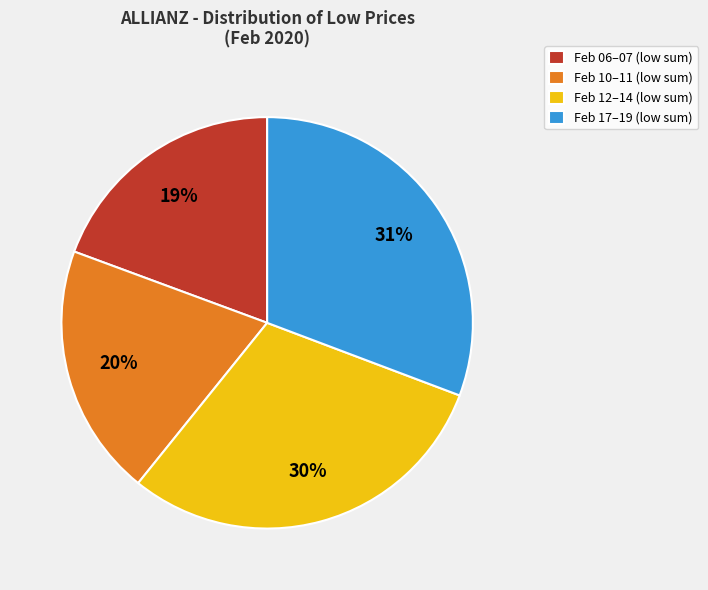

To the nearest percent, what is the average slice percentage?

25%